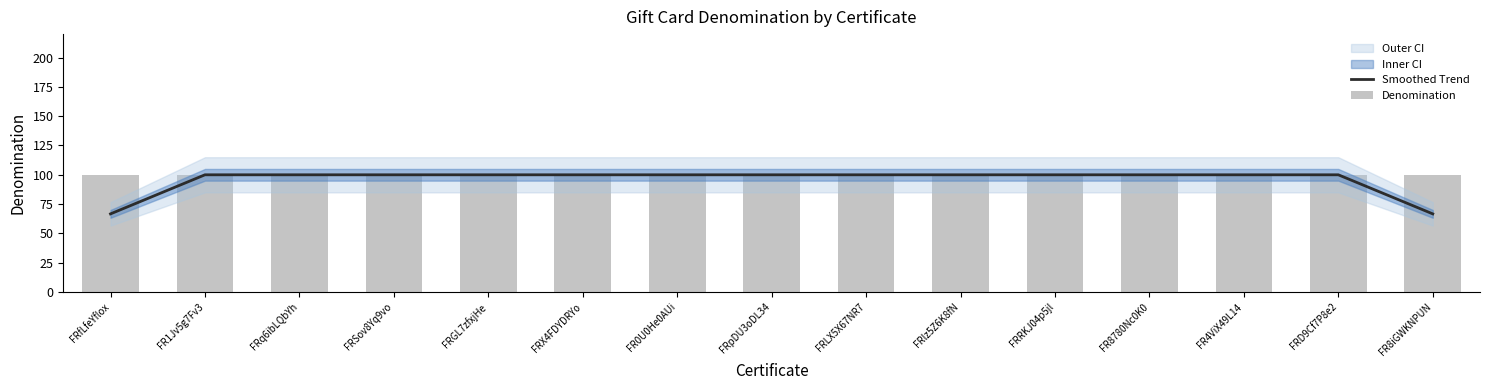

What is the sum of all Denomination values?

1500.0